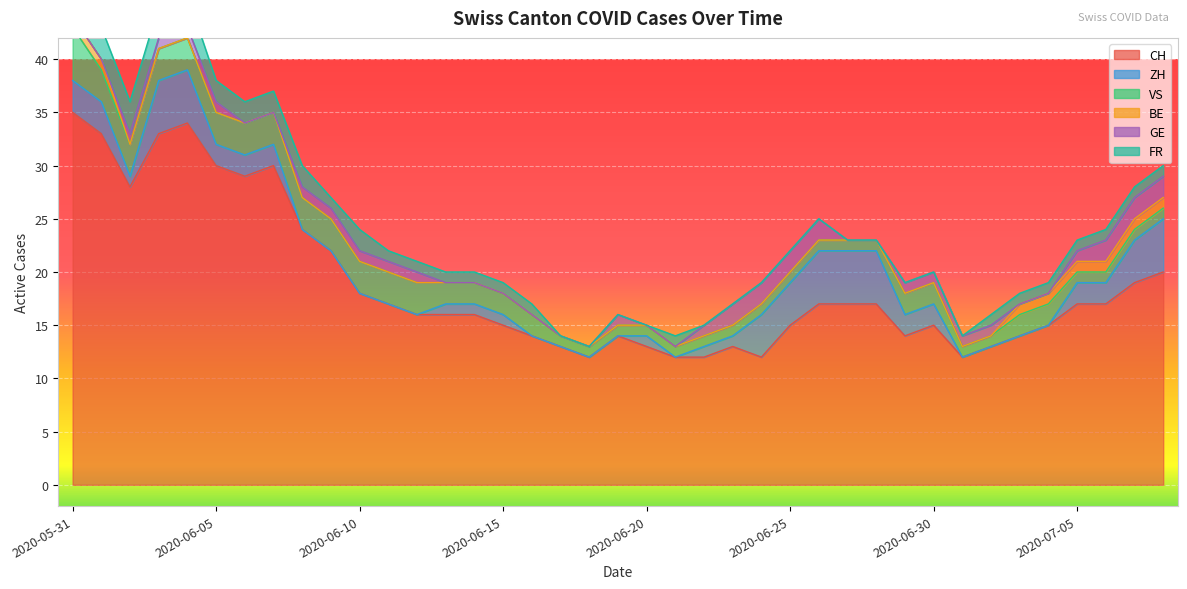

True or false: CH and GE intersect in this chart.

False